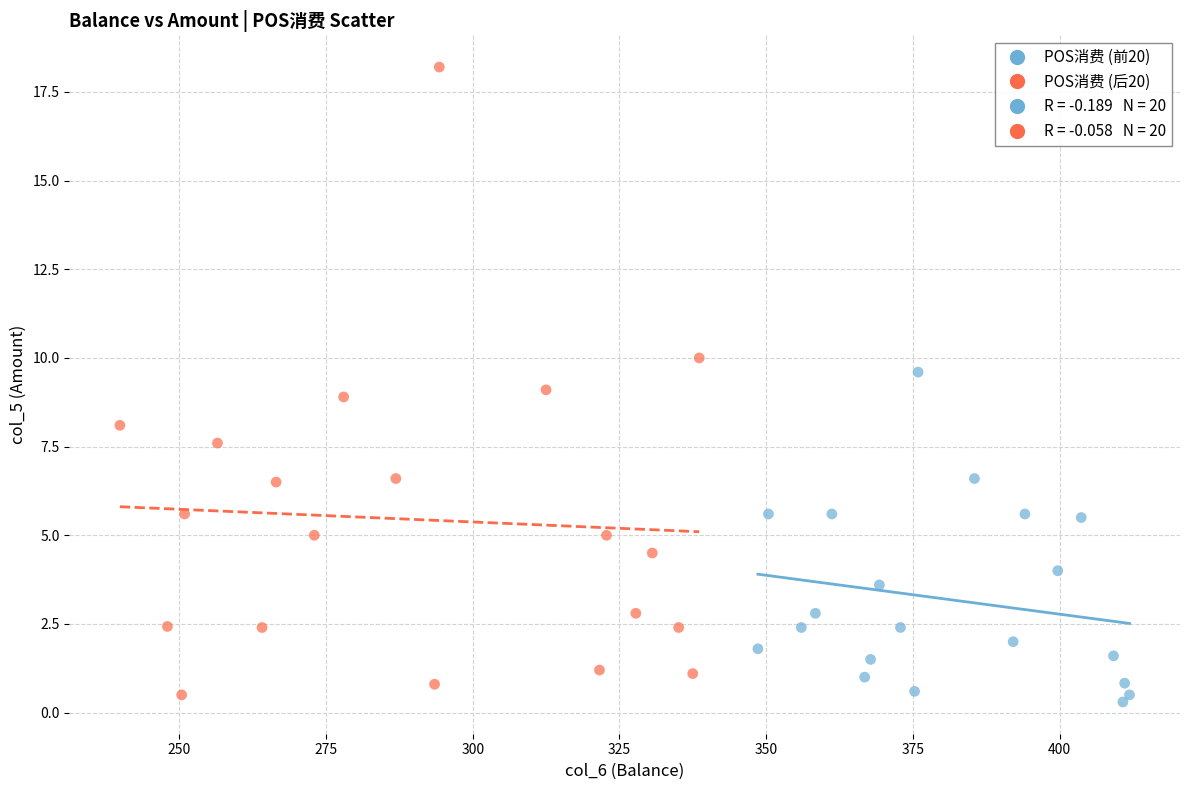

Which series has the widest spread of Y values?

POS消费 (后20)